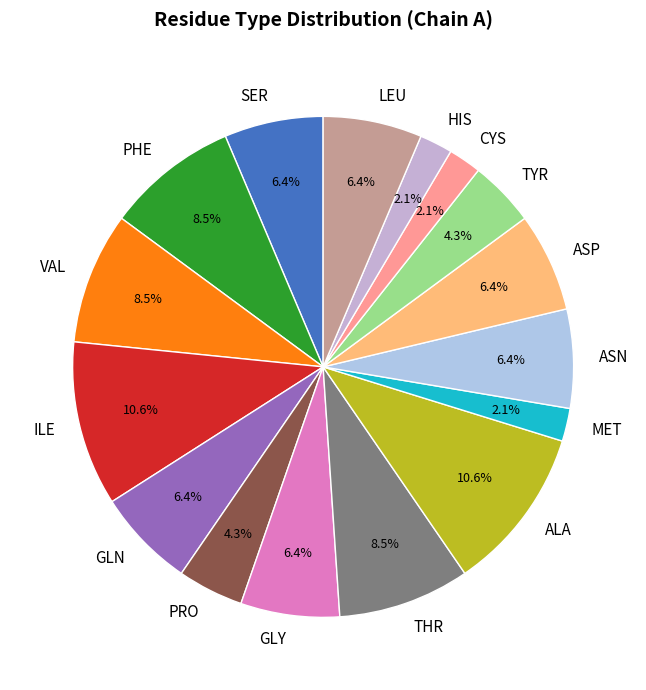

How many slices are in this pie chart?

16